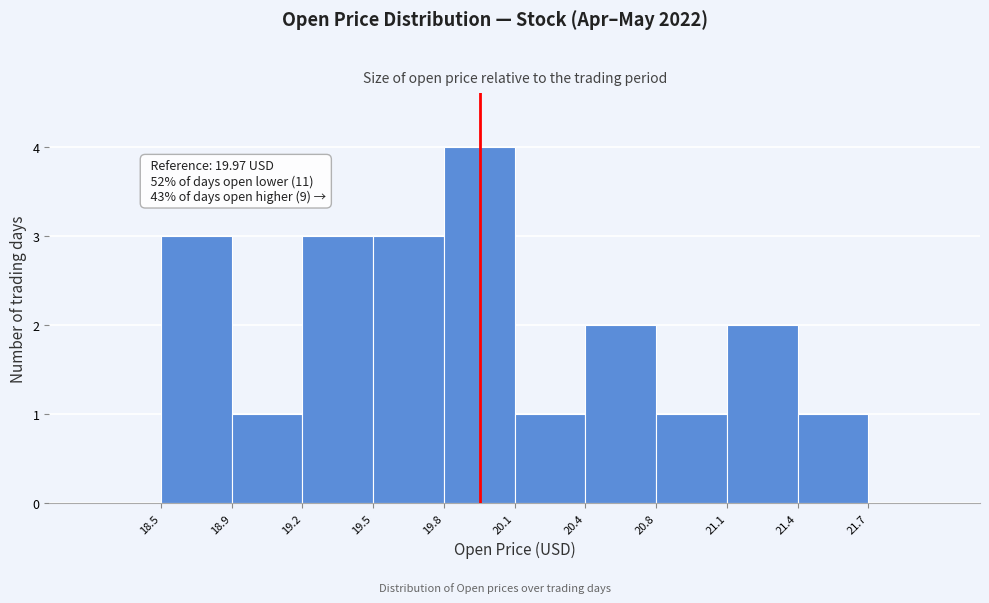

Reading right to left, what are all the values shown in this chart?

1	2	1	2	1	4	3	3	1	3